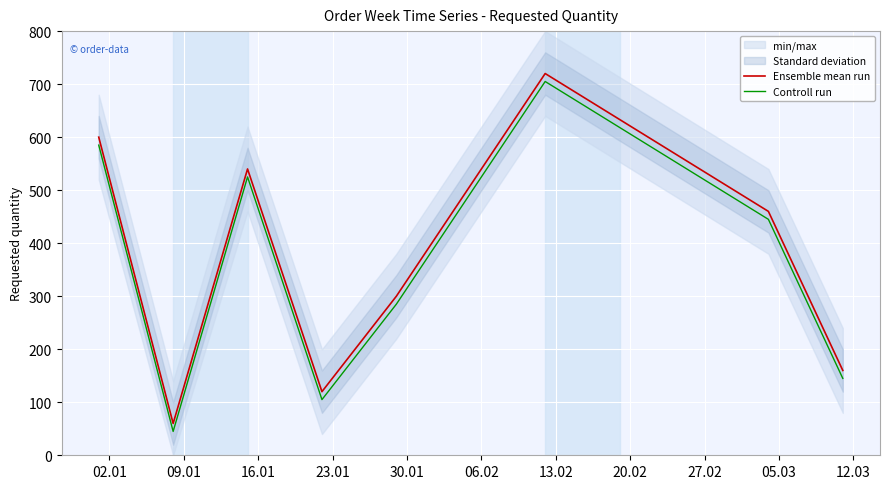

What is the greatest value displayed?

720